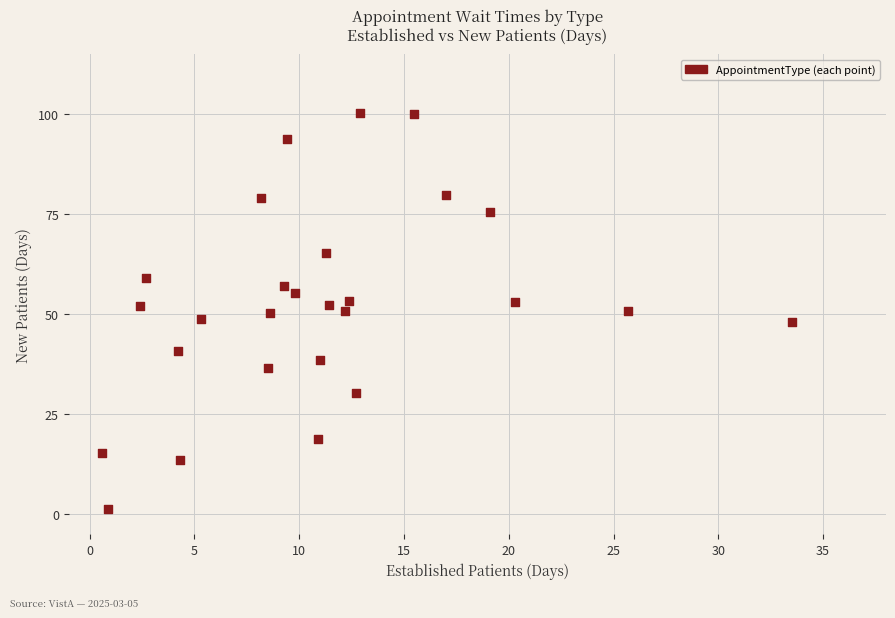

What is the range of X values (max minus min)?

32.9